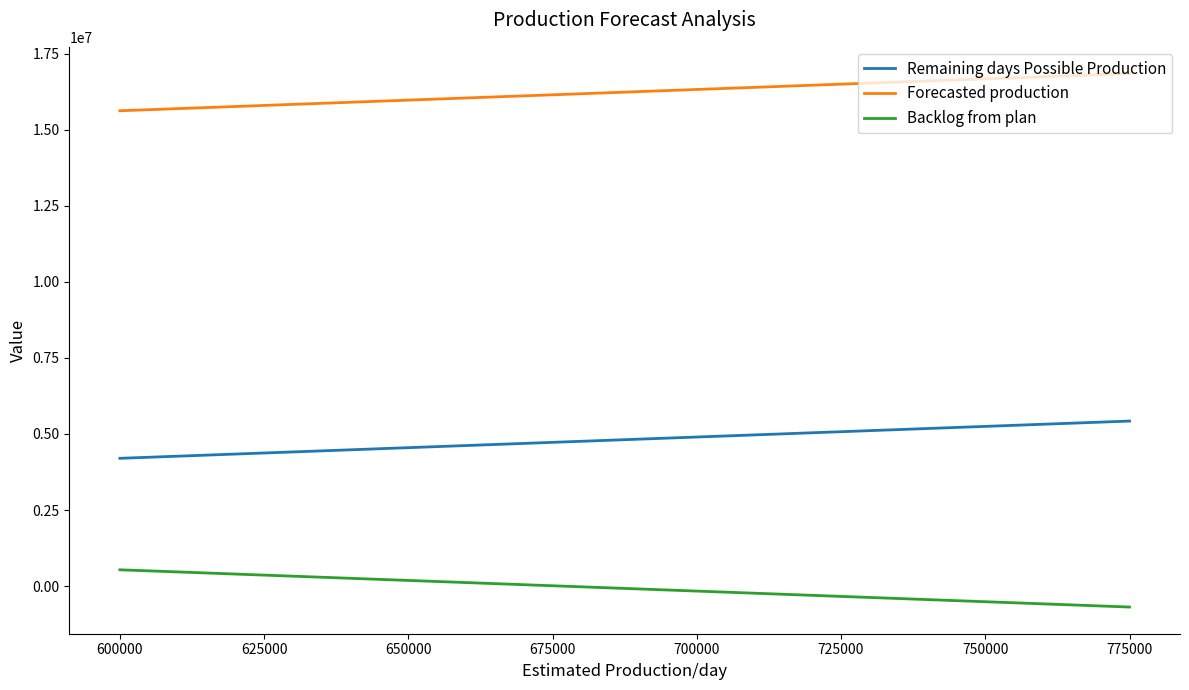

What is the lowest value of the Forecasted production series?

15628055